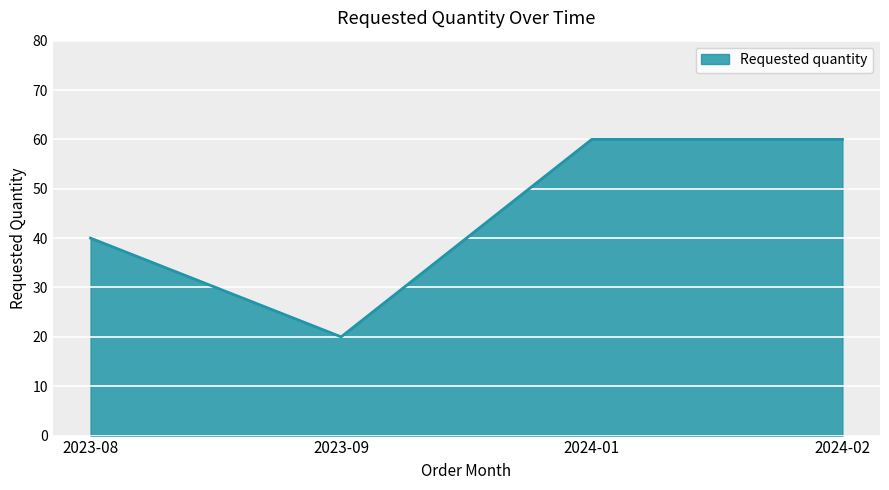

Reading left to right, list all the values displayed in this chart.

2023-08=40	2023-09=20	2024-01=60	2024-02=60